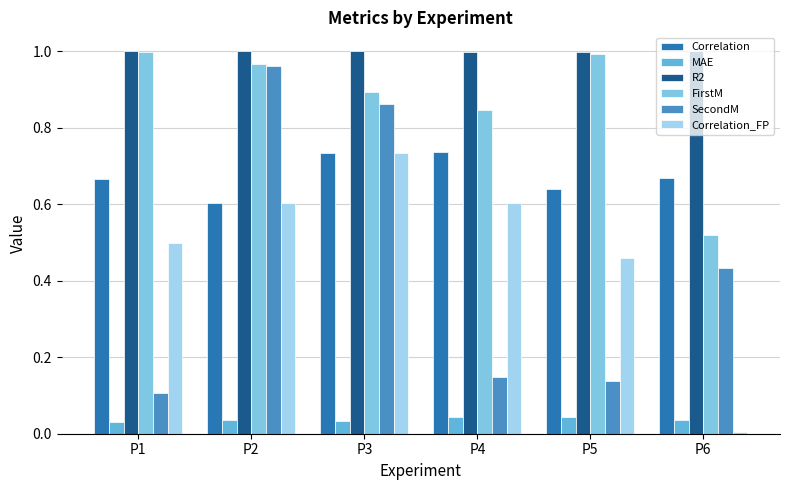

Which has a higher value, P5 or P4?

P4